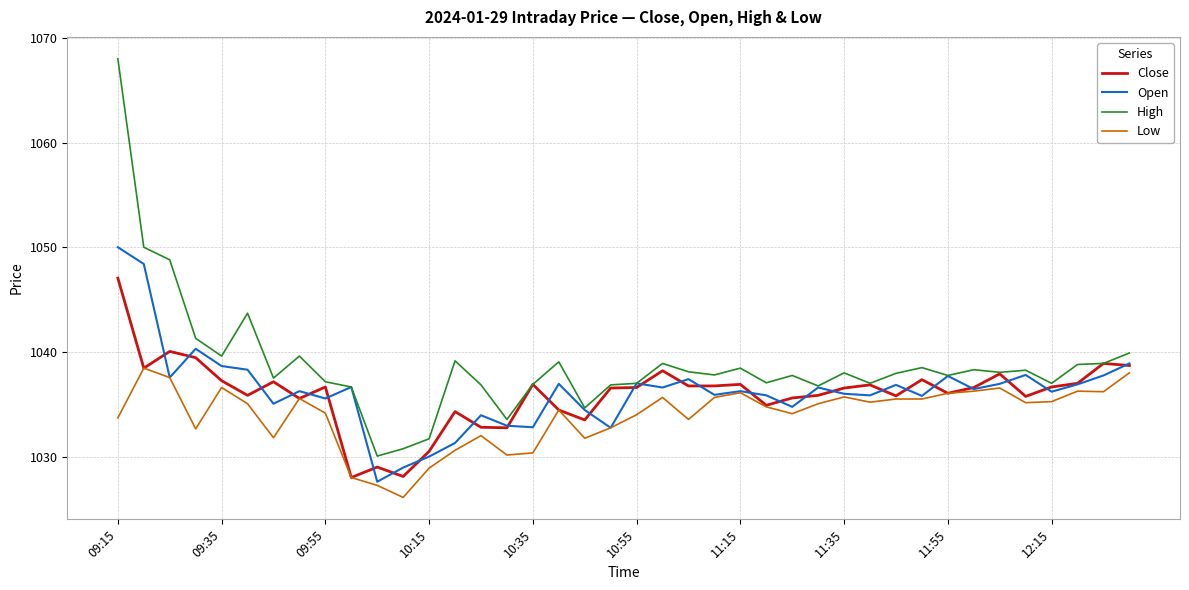

At how many categories does at least one series exceed 1041?

5